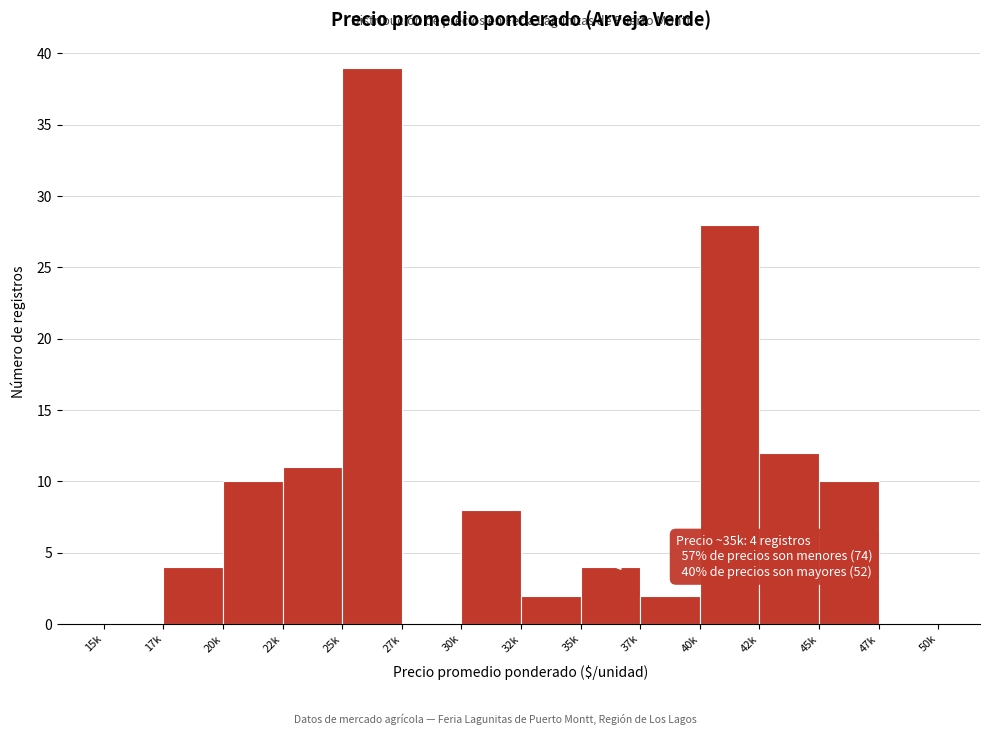

Reading left to right, extract all data points from this chart.

15k=0	17k=4	20k=10	22k=11	25k=39	27k=0	30k=8	32k=2	35k=4	37k=2	40k=28	42k=12	45k=10	47k=0